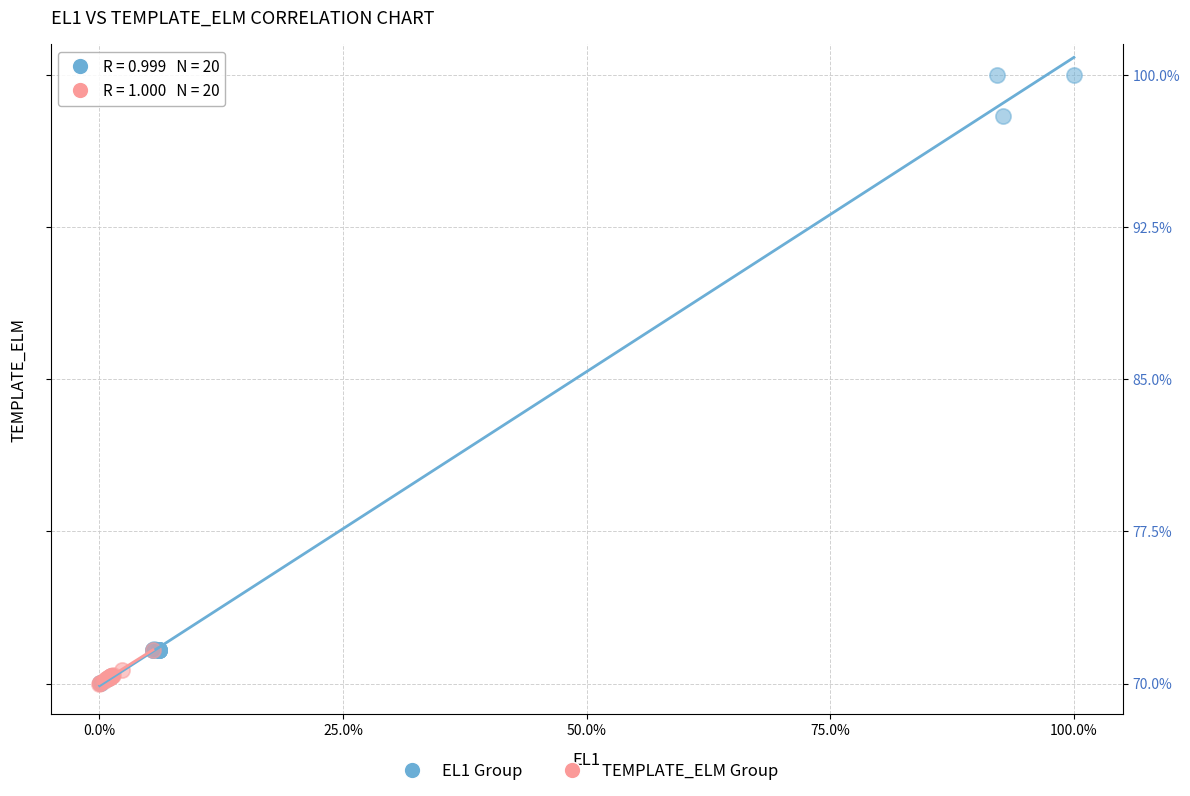

Which series reaches the maximum Y coordinate?

EL1 Group